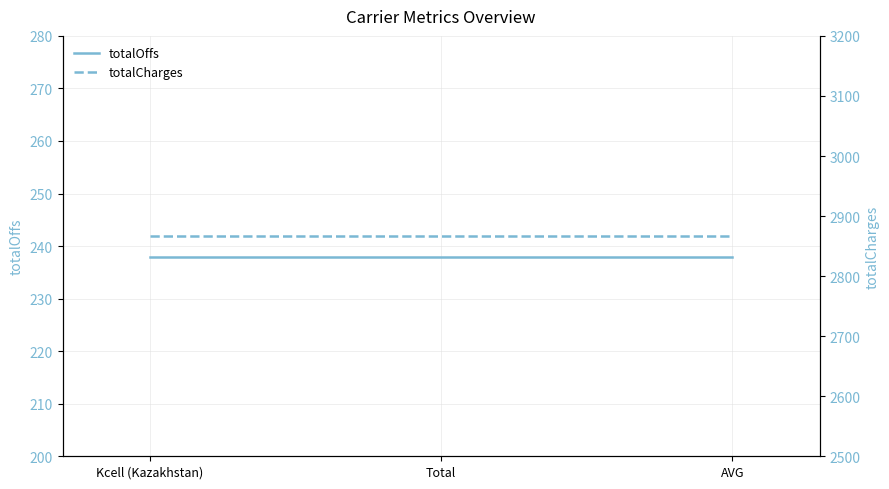

At which label is accepted closest to 0?

Kcell (Kazakhstan)